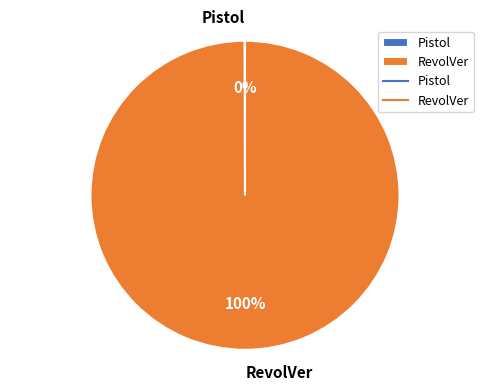

To the nearest percent, what percentage of the pie is RevolVer?

100%